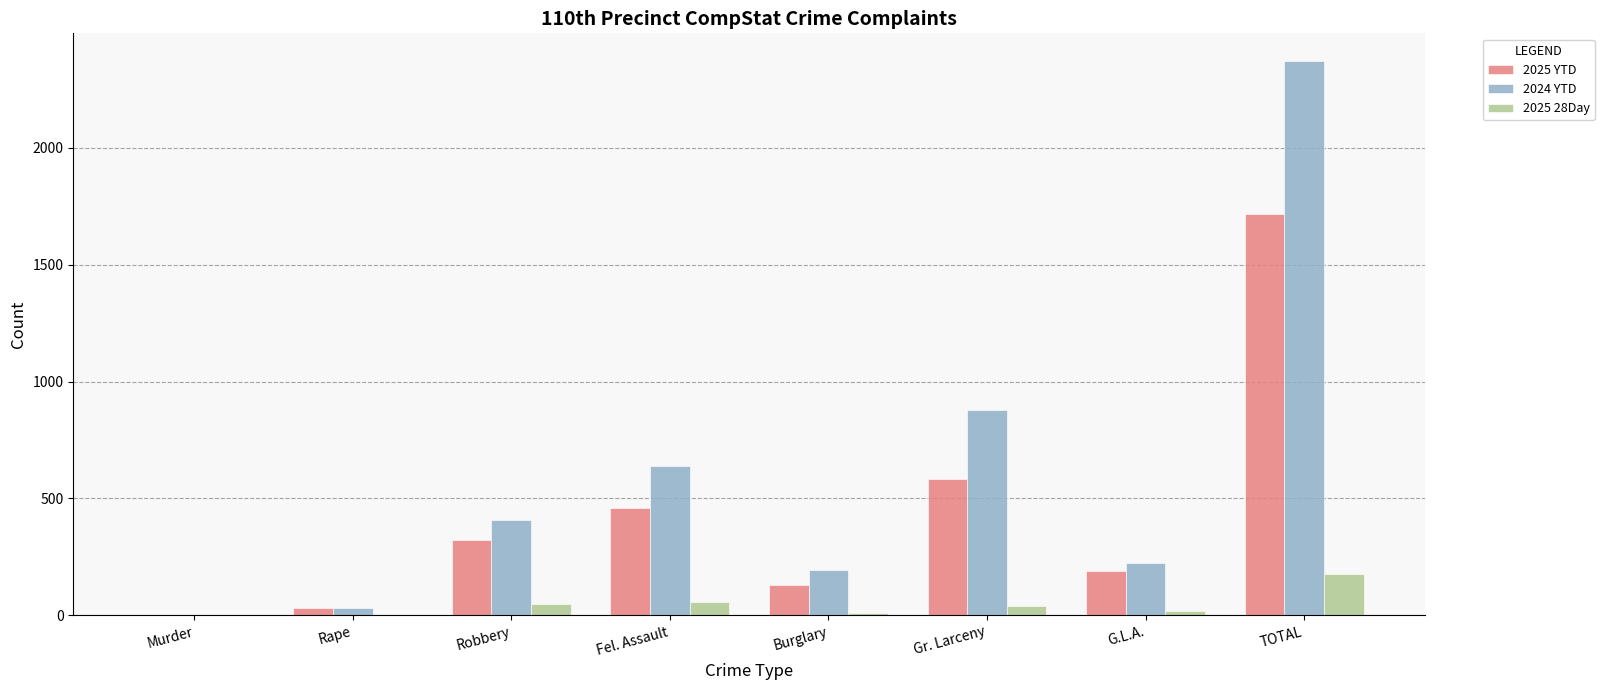

What is the sum of all 2025 YTD values?

3436